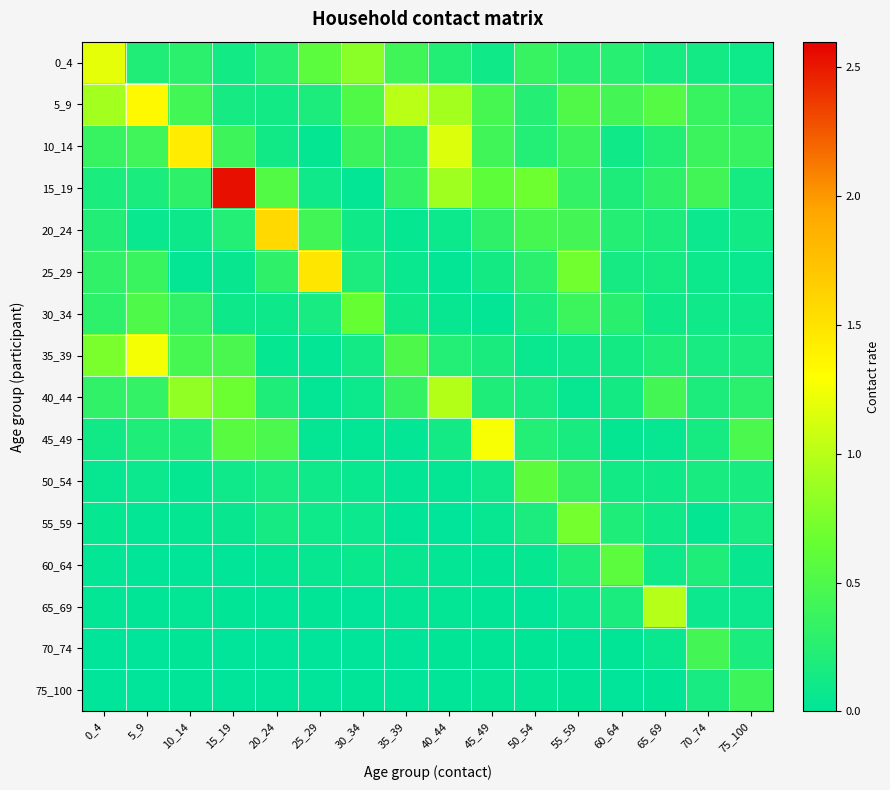

Reading left to right, what are all the values shown in this chart?

0_4: 0_4=1.2	5_9=0.2	10_14=0.3	15_19=0.1	20_24=0.3	25_29=0.6	30_34=0.8	35_39=0.4	40_44=0.2	45_49=0.1	50_54=0.4	55_59=0.3	60_64=0.3	65_69=0.2	70_74=0.1	75_100=0.1
5_9: 0_4=0.9	5_9=1.3	10_14=0.4	15_19=0.1	20_24=0.1	25_29=0.2	30_34=0.5	35_39=1.0	40_44=0.9	45_49=0.4	50_54=0.2	55_59=0.5	60_64=0.4	65_69=0.5	70_74=0.4	75_100=0.3
10_14: 0_4=0.4	5_9=0.4	10_14=1.4	15_19=0.4	20_24=0.1	25_29=0.0	30_34=0.4	35_39=0.3	40_44=1.2	45_49=0.4	50_54=0.2	55_59=0.4	60_64=0.1	65_69=0.2	70_74=0.4	75_100=0.4
15_19: 0_4=0.2	5_9=0.2	10_14=0.3	15_19=2.5	20_24=0.5	25_29=0.1	30_34=0.0	35_39=0.3	40_44=0.9	45_49=0.6	50_54=0.7	55_59=0.3	60_64=0.2	65_69=0.3	70_74=0.4	75_100=0.1
20_24: 0_4=0.2	5_9=0.1	10_14=0.1	15_19=0.2	20_24=1.6	25_29=0.4	30_34=0.1	35_39=0.0	40_44=0.1	45_49=0.3	50_54=0.5	55_59=0.4	60_64=0.2	65_69=0.2	70_74=0.1	75_100=0.1
25_29: 0_4=0.3	5_9=0.4	10_14=0.0	15_19=0.1	20_24=0.3	25_29=1.5	30_34=0.2	35_39=0.1	40_44=0.0	45_49=0.1	50_54=0.3	55_59=0.7	60_64=0.1	65_69=0.1	70_74=0.1	75_100=0.1
30_34: 0_4=0.3	5_9=0.5	10_14=0.3	15_19=0.1	20_24=0.1	25_29=0.1	30_34=0.6	35_39=0.1	40_44=0.1	45_49=0.0	50_54=0.2	55_59=0.4	60_64=0.3	65_69=0.1	70_74=0.1	75_100=0.1
35_39: 0_4=0.7	5_9=1.3	10_14=0.5	15_19=0.5	20_24=0.0	25_29=0.0	30_34=0.1	35_39=0.5	40_44=0.2	45_49=0.2	50_54=0.1	55_59=0.1	60_64=0.1	65_69=0.2	70_74=0.2	75_100=0.2
40_44: 0_4=0.3	5_9=0.3	10_14=0.8	15_19=0.7	20_24=0.2	25_29=0.0	30_34=0.1	35_39=0.3	40_44=1.0	45_49=0.2	50_54=0.2	55_59=0.0	60_64=0.1	65_69=0.4	70_74=0.2	75_100=0.3
45_49: 0_4=0.1	5_9=0.2	10_14=0.2	15_19=0.6	20_24=0.5	25_29=0.0	30_34=0.0	35_39=0.0	40_44=0.1	45_49=1.3	50_54=0.2	55_59=0.2	60_64=0.0	65_69=0.0	70_74=0.1	75_100=0.5
50_54: 0_4=0.1	5_9=0.1	10_14=0.0	15_19=0.1	20_24=0.1	25_29=0.1	30_34=0.1	35_39=0.0	40_44=0.0	45_49=0.1	50_54=0.6	55_59=0.3	60_64=0.1	65_69=0.1	70_74=0.2	75_100=0.2
55_59: 0_4=0.0	5_9=0.0	10_14=0.0	15_19=0.1	20_24=0.1	25_29=0.1	30_34=0.1	35_39=0.0	40_44=0.0	45_49=0.1	50_54=0.2	55_59=0.7	60_64=0.2	65_69=0.1	70_74=0.0	75_100=0.2
60_64: 0_4=0.0	5_9=0.0	10_14=0.0	15_19=0.0	20_24=0.0	25_29=0.1	30_34=0.1	35_39=0.1	40_44=0.0	45_49=0.0	50_54=0.0	55_59=0.2	60_64=0.6	65_69=0.1	70_74=0.2	75_100=0.1
65_69: 0_4=0.0	5_9=0.0	10_14=0.0	15_19=0.0	20_24=0.0	25_29=0.0	30_34=0.0	35_39=0.0	40_44=0.0	45_49=0.0	50_54=0.0	55_59=0.1	60_64=0.2	65_69=1.0	70_74=0.1	75_100=0.1
70_74: 0_4=0.0	5_9=0.0	10_14=0.0	15_19=0.0	20_24=0.0	25_29=0.0	30_34=0.0	35_39=0.0	40_44=0.0	45_49=0.0	50_54=0.0	55_59=0.0	60_64=0.0	65_69=0.1	70_74=0.4	75_100=0.2
75_100: 0_4=0.0	5_9=0.0	10_14=0.0	15_19=0.0	20_24=0.0	25_29=0.0	30_34=0.0	35_39=0.0	40_44=0.0	45_49=0.0	50_54=0.0	55_59=0.0	60_64=0.0	65_69=0.0	70_74=0.1	75_100=0.4